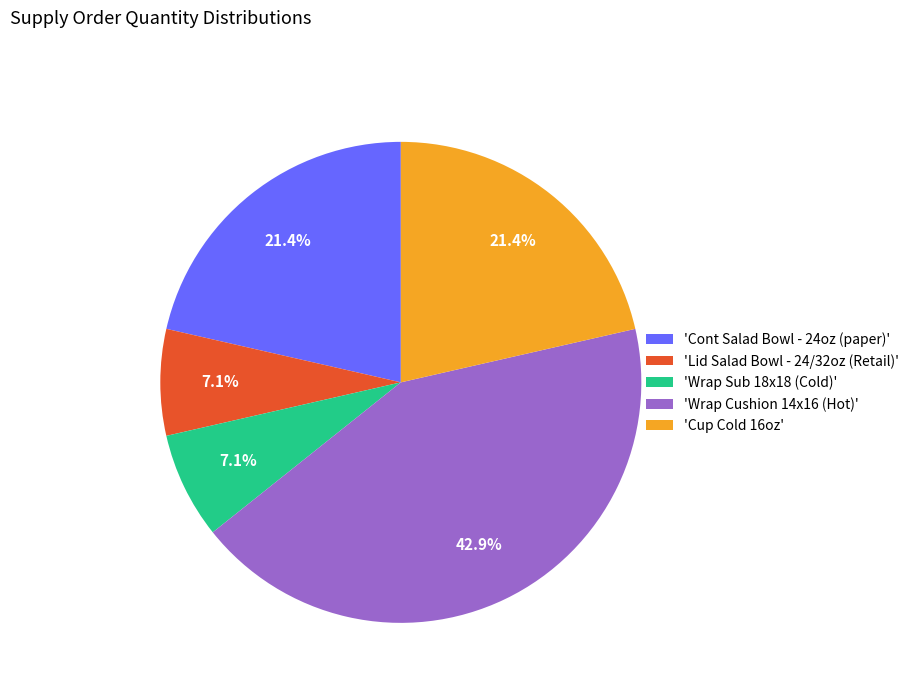

Which slice is the largest?

'Wrap Cushion 14x16 (Hot)'